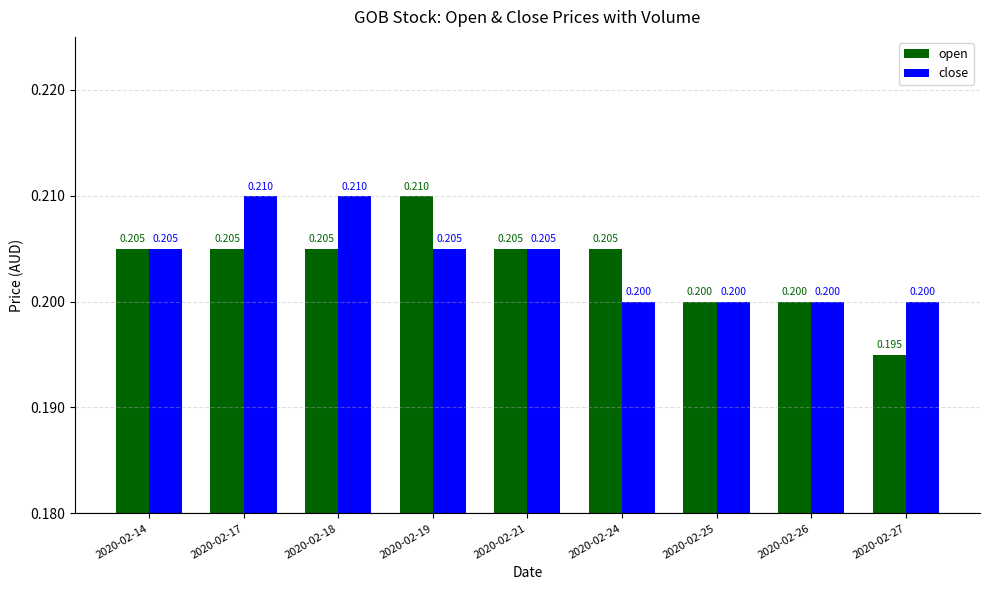

What is the average value of the open series?

0.2